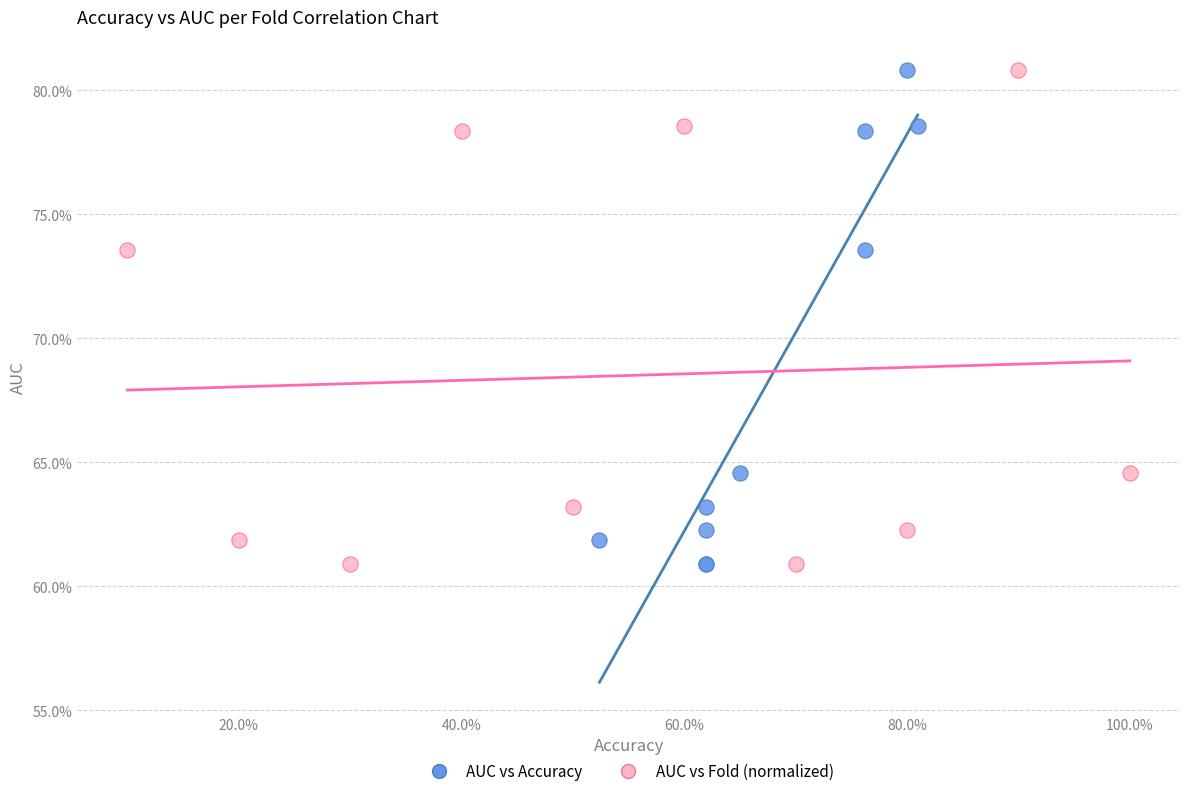

What are all the series names shown in the legend?

AUC vs Accuracy, AUC vs Fold (normalized)